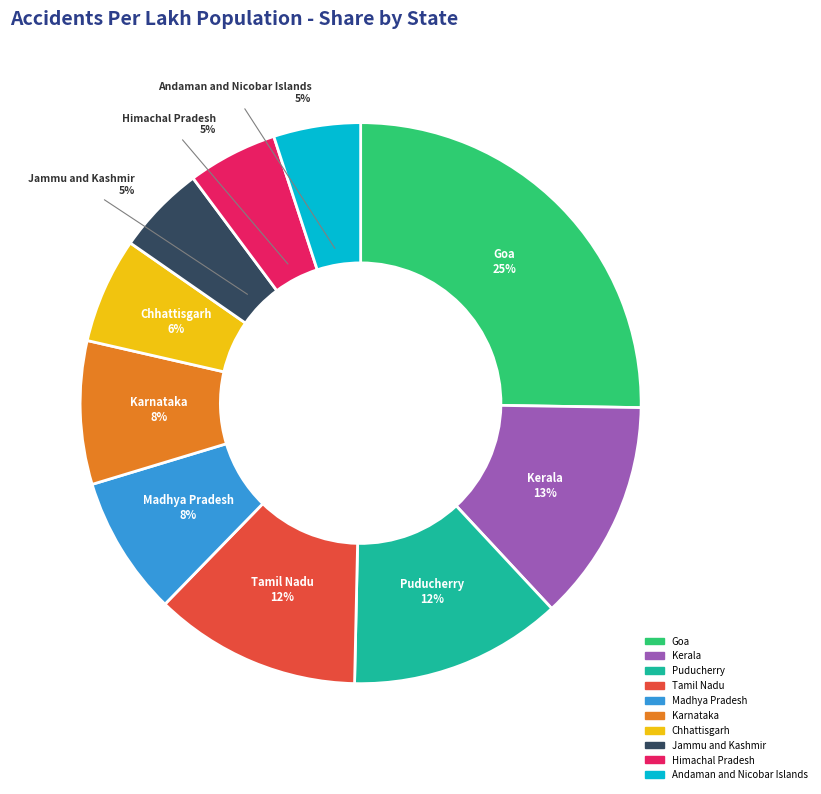

What percentage is the Karnataka slice, to the nearest percent?

8%